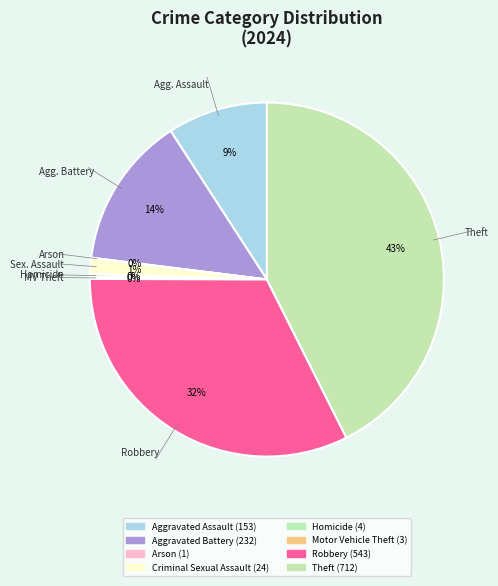

Does Theft represent more than half of the total?

No